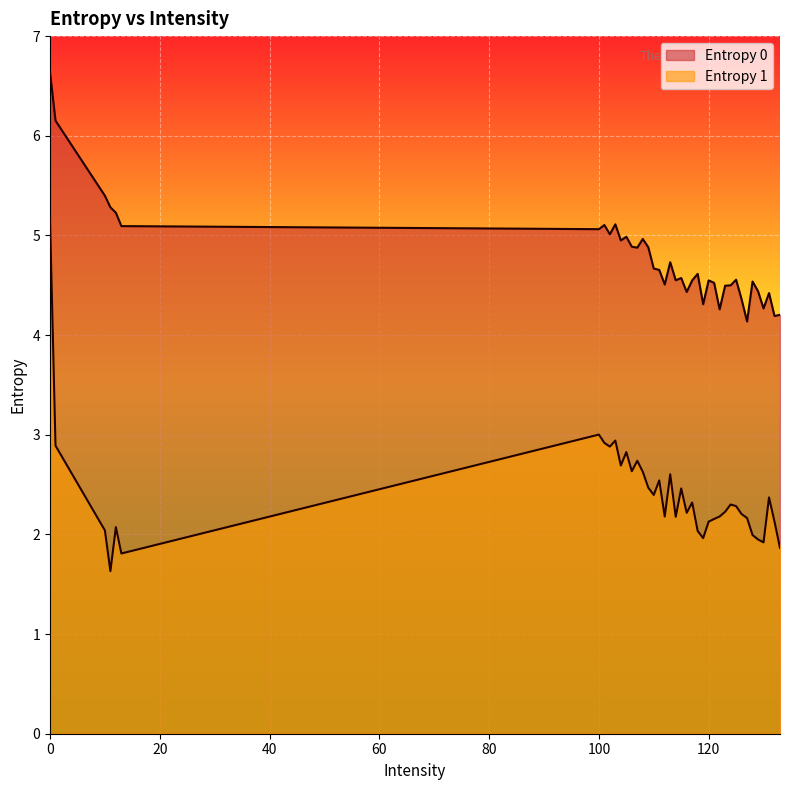

Rank the categories by Entropy 1 value from lowest to highest.

11, 13, 133, 130, 129, 119, 128, 118, 10, 12, 120, 132, 121, 127, 114, 112, 122, 126, 116, 123, 125, 124, 117, 131, 110, 115, 109, 111, 113, 108, 106, 104, 107, 105, 102, 1, 101, 103, 100, 0